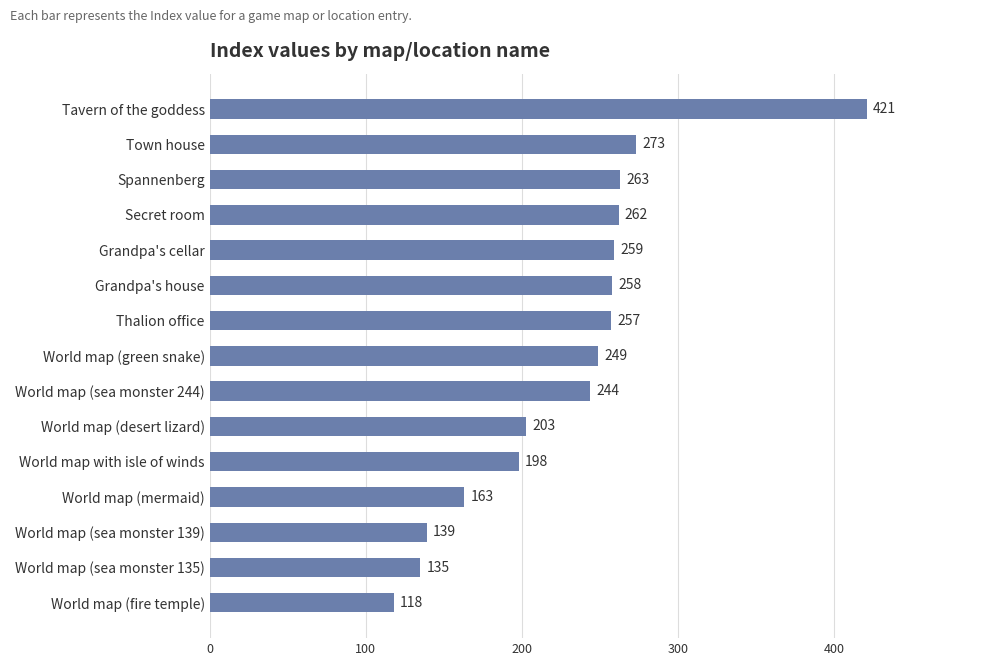

What is the change in value from World map (desert lizard) to World map with isle of winds?

-5